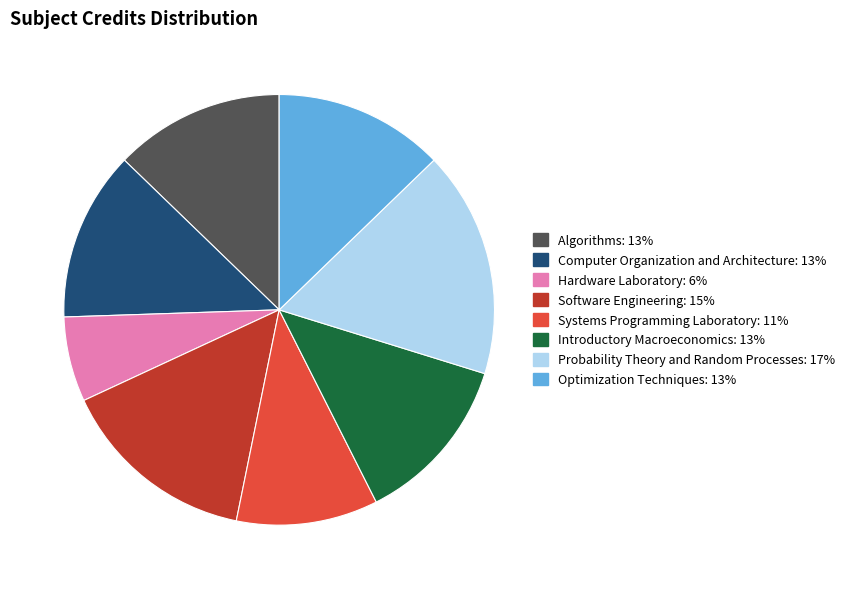

Is Software Engineering the majority of the pie?

No